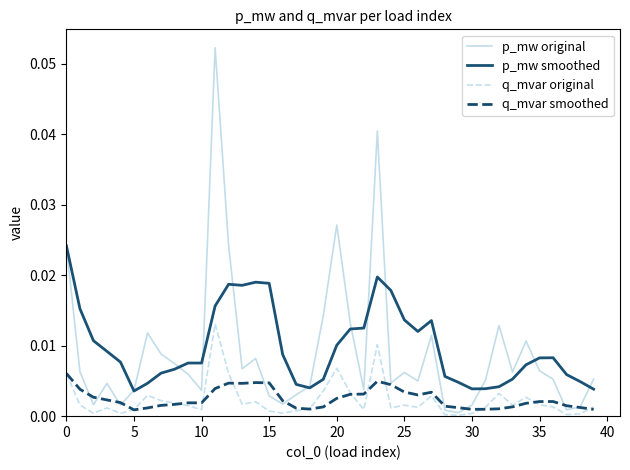

True or false: p_mw smoothed and q_mvar smoothed cross at least once.

False